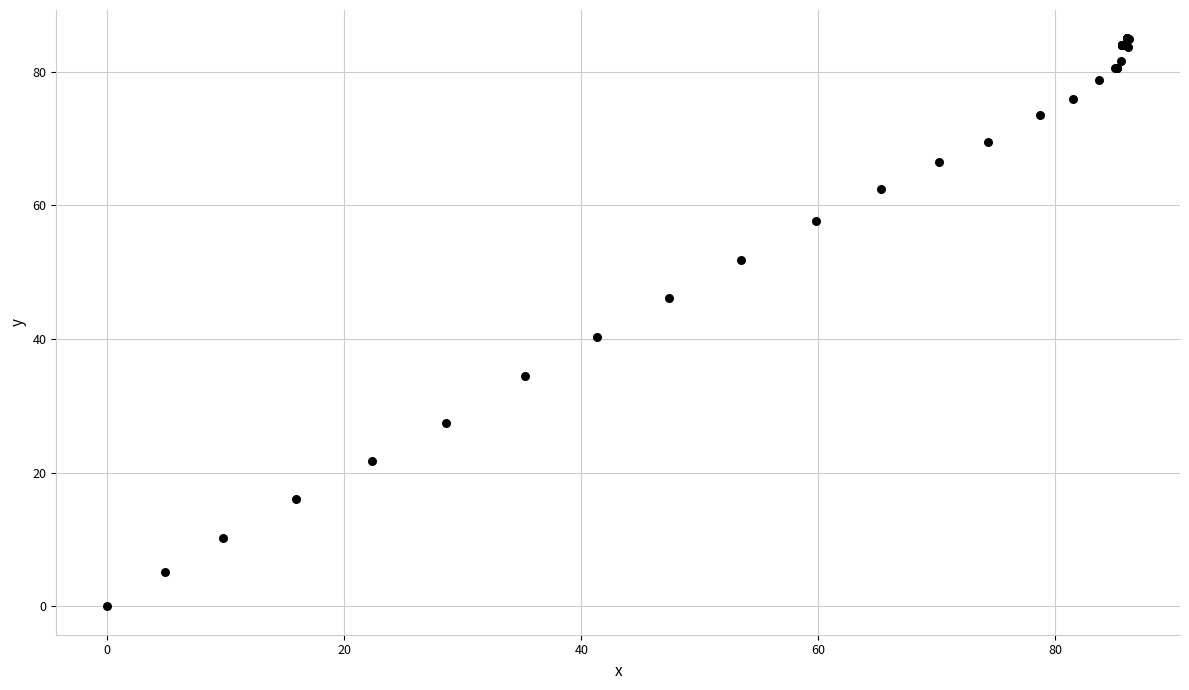

What Y value in the scatter plot is closest to 42?

40.3